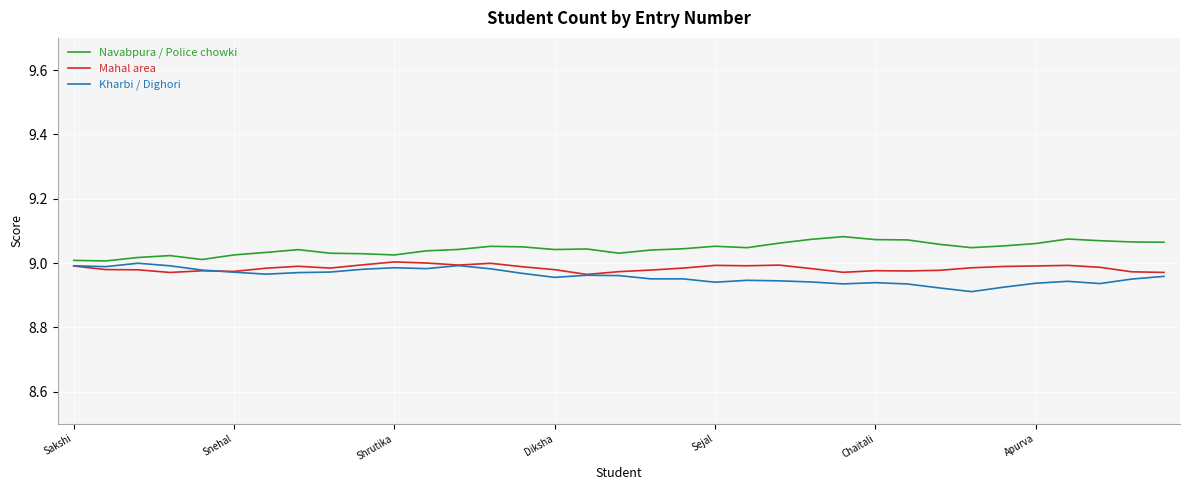

True or false: Mahal area has a value of 15.2 at Shrutika.

False